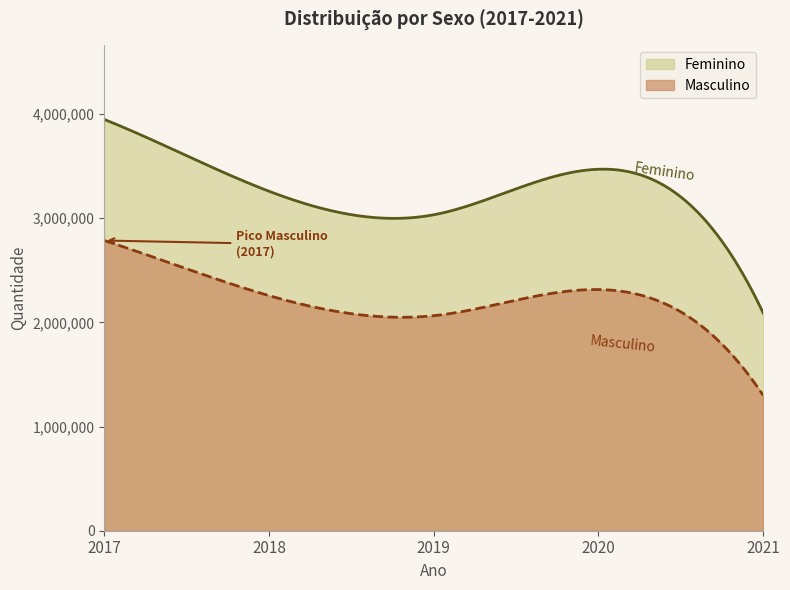

True or false: Feminino has more than 2 interior local peaks.

False